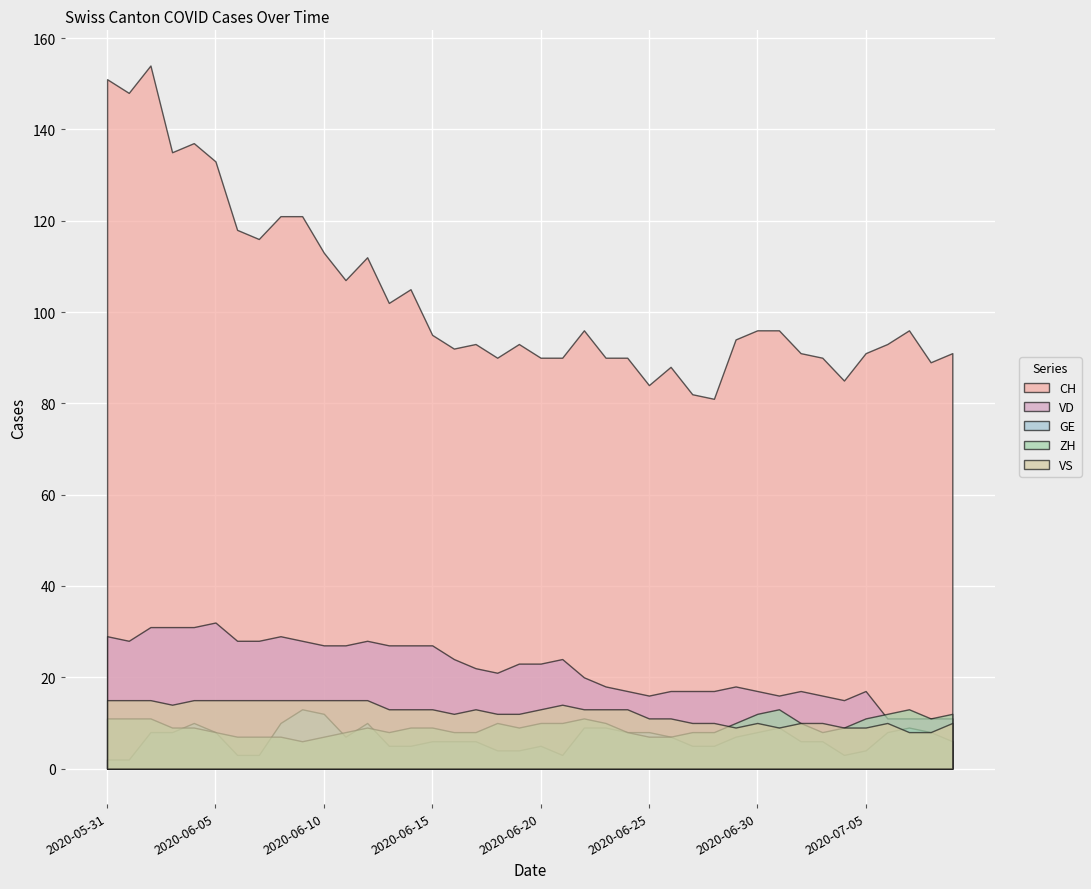

Count the number of categories in the chart.

40